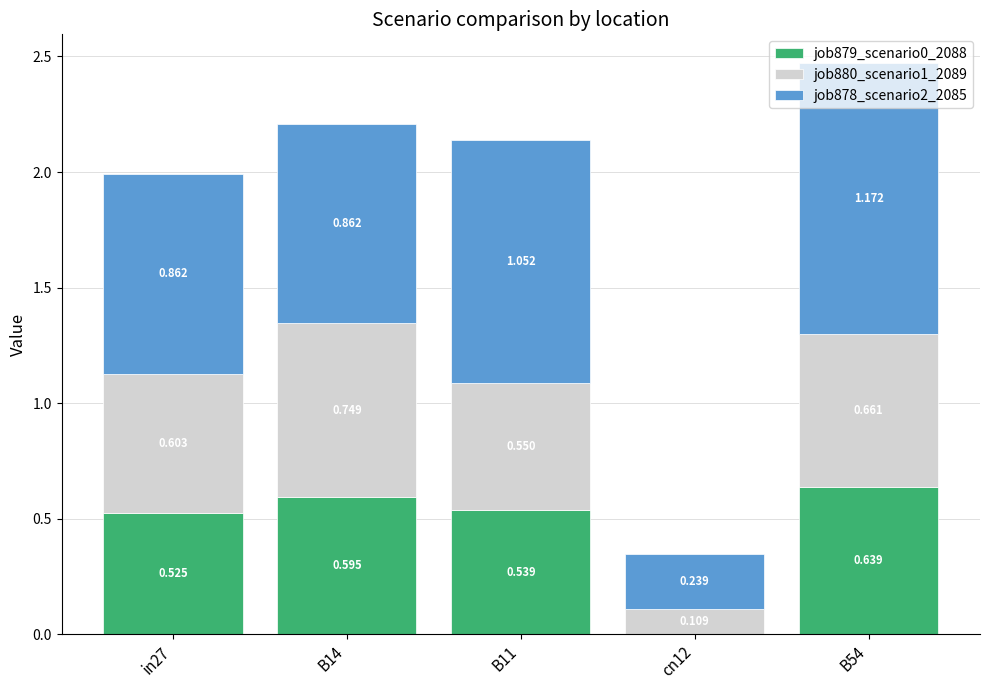

How many values in job879_scenario0_2088 are above zero?

4